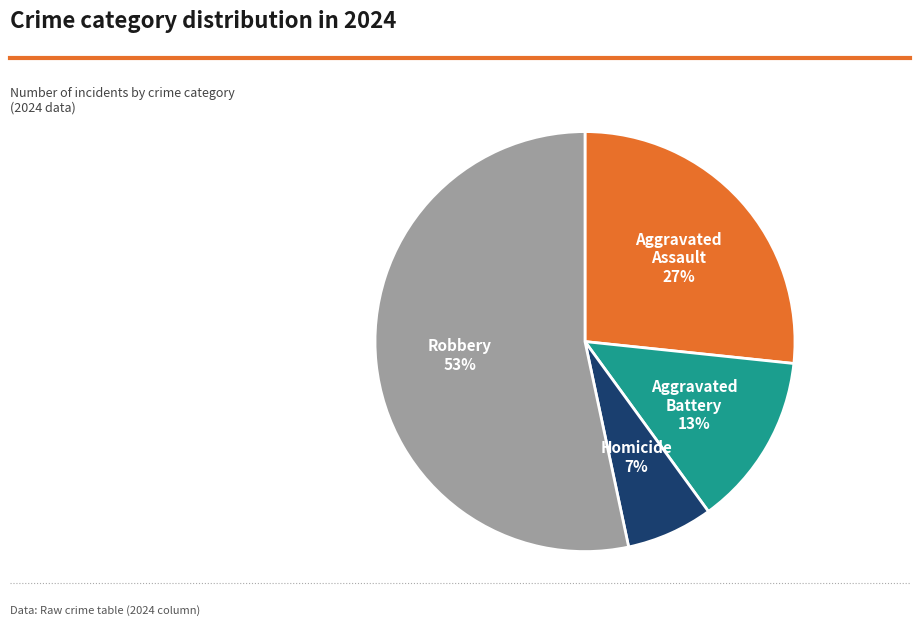

To the nearest percent, what is the combined percentage of Homicide and Aggravated Battery?

20%